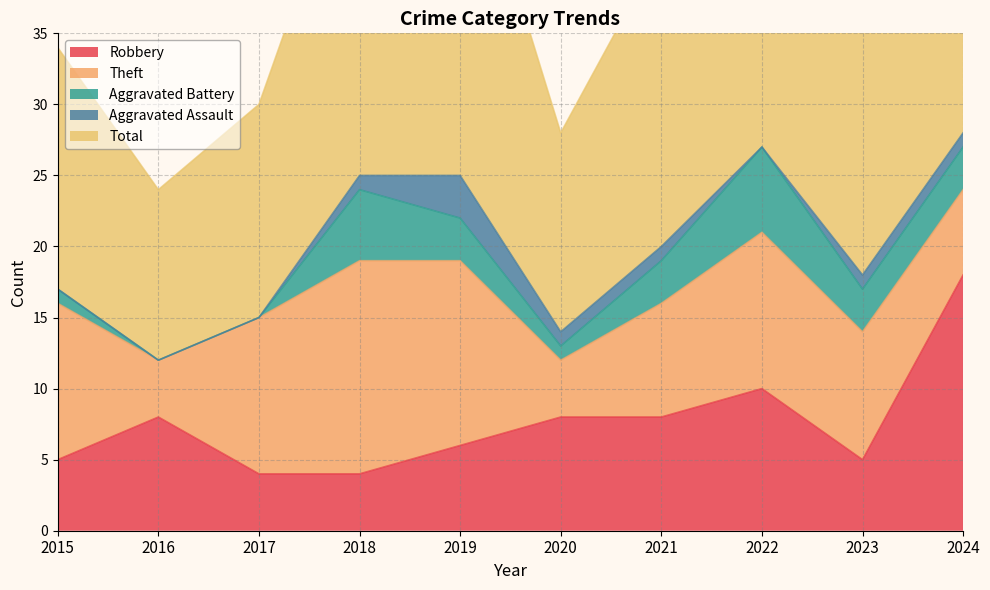

Is the value of Theft at 2018 greater than the value of Total at 2023?

No